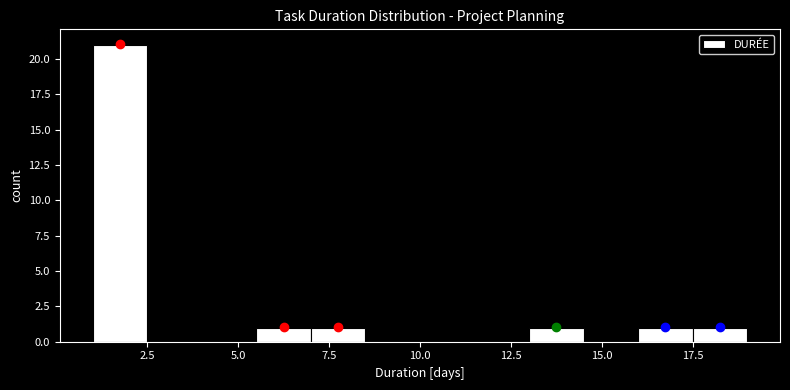

Around what value on the x-axis is the tallest bar? Give the approximate position of its centre, as read against the axis.

2.0